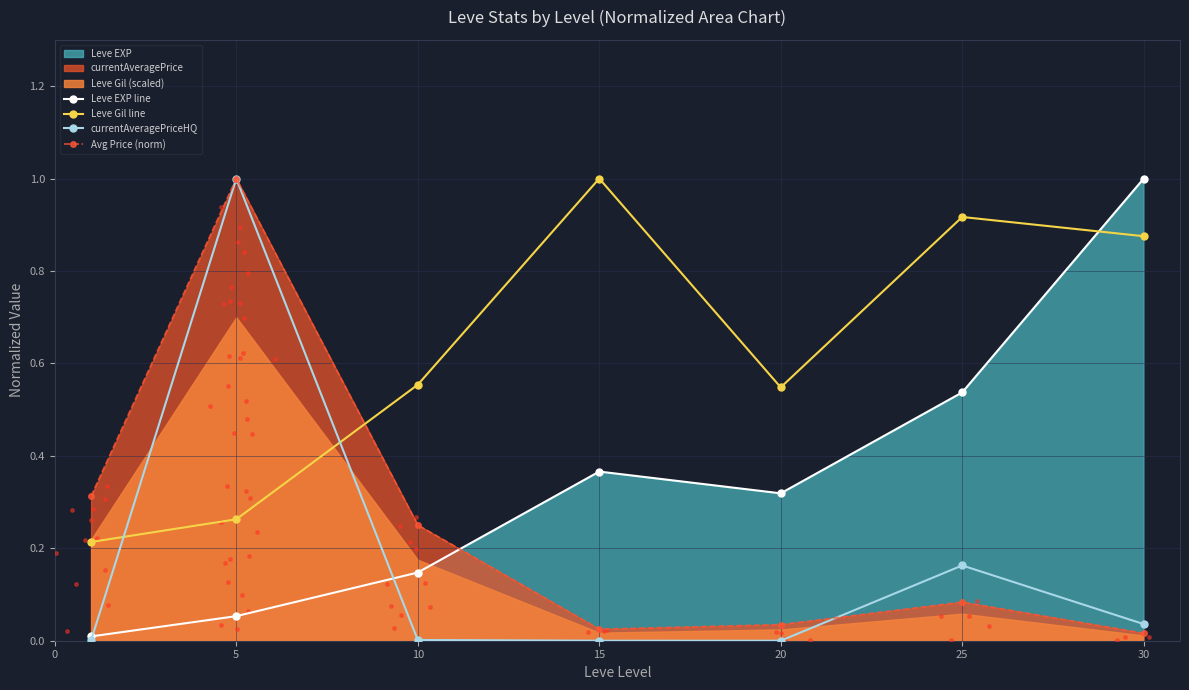

What is the total value across all series at 15?

1.4